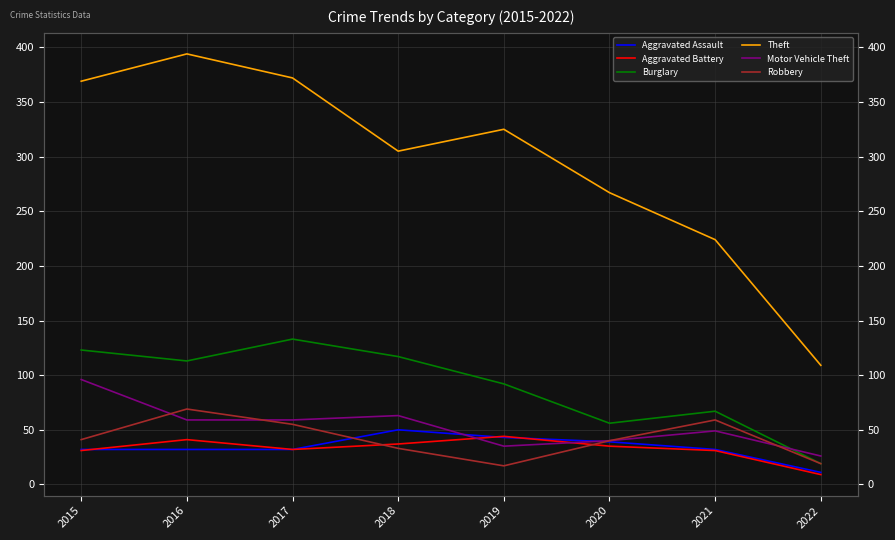

True or false: Aggravated Assault and Theft cross at least once.

False